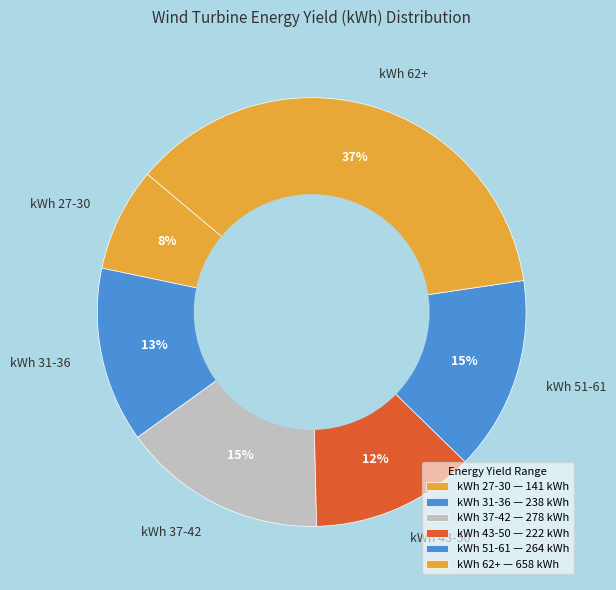

To the nearest percent, what portion does kWh 37-42 represent?

15%